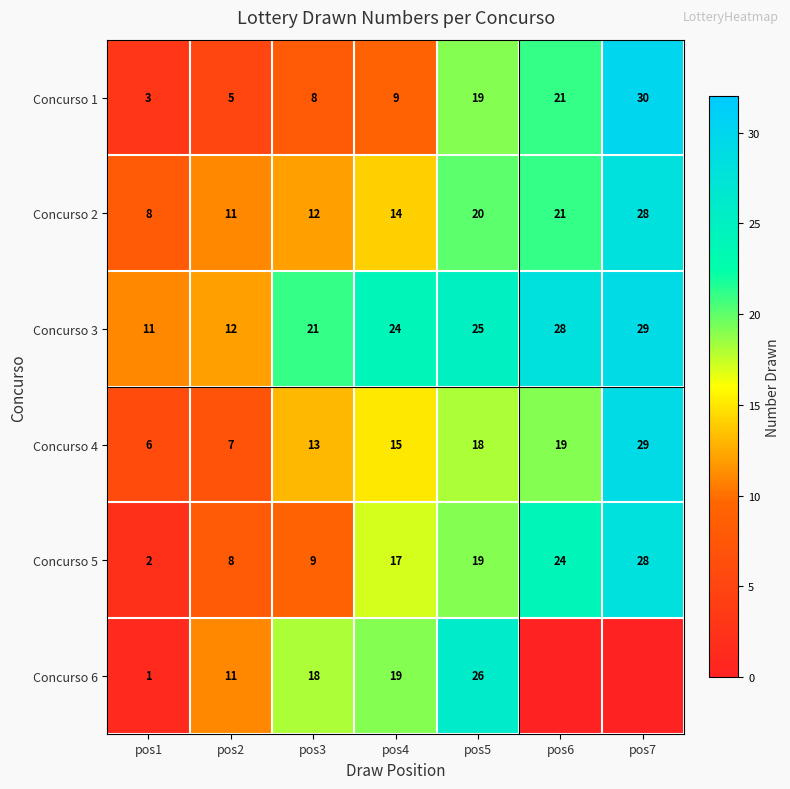

At which label is Concurso 2 closest to 18?

pos5